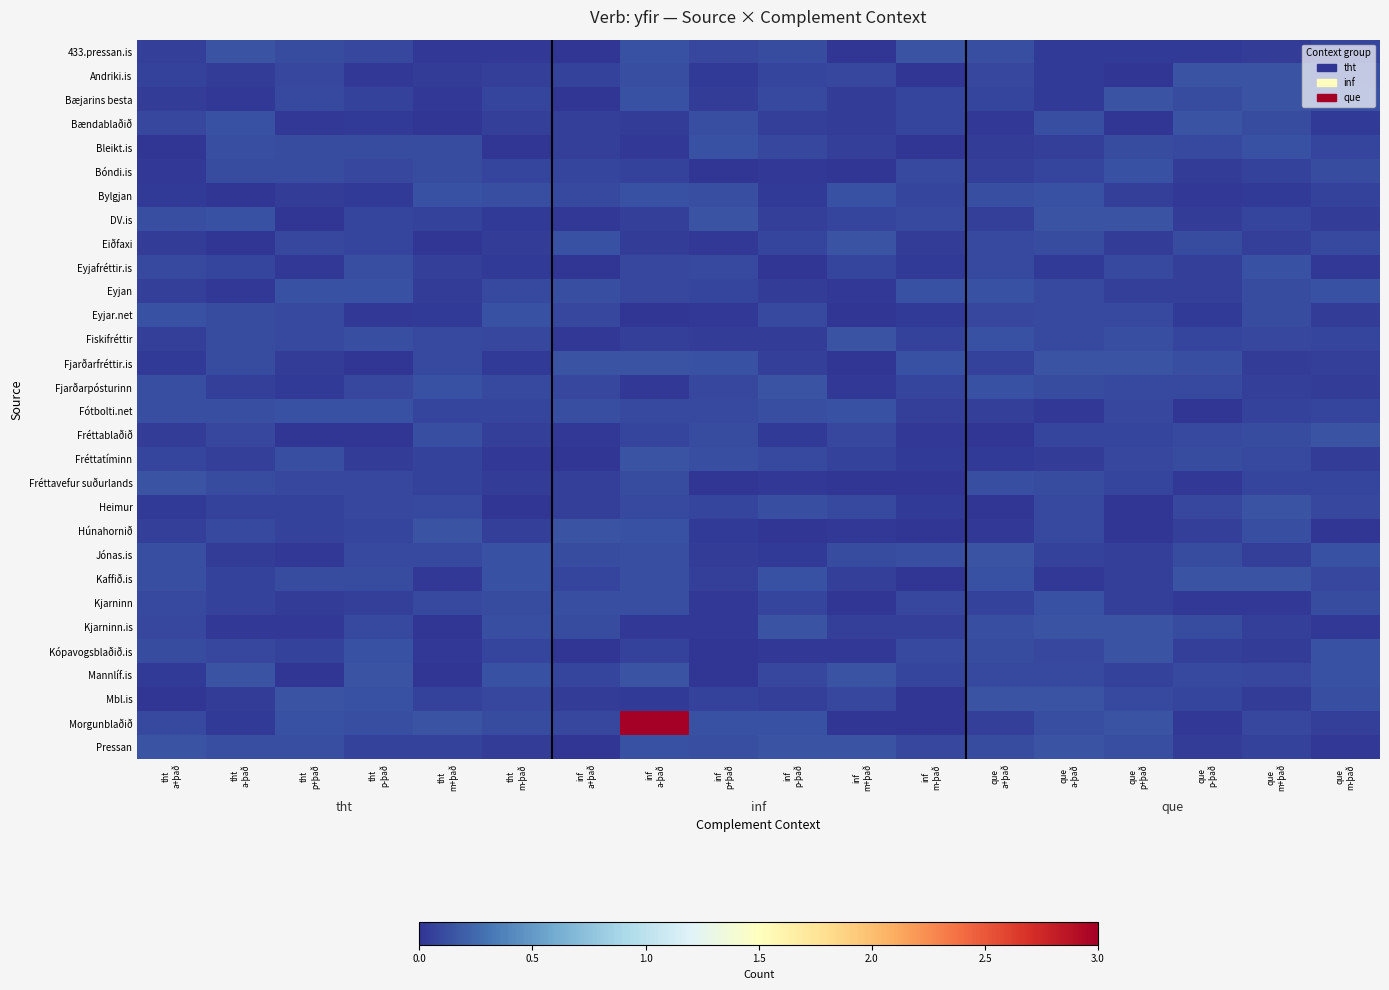

Which series has the largest range (max minus min)?

Morgunblaðið